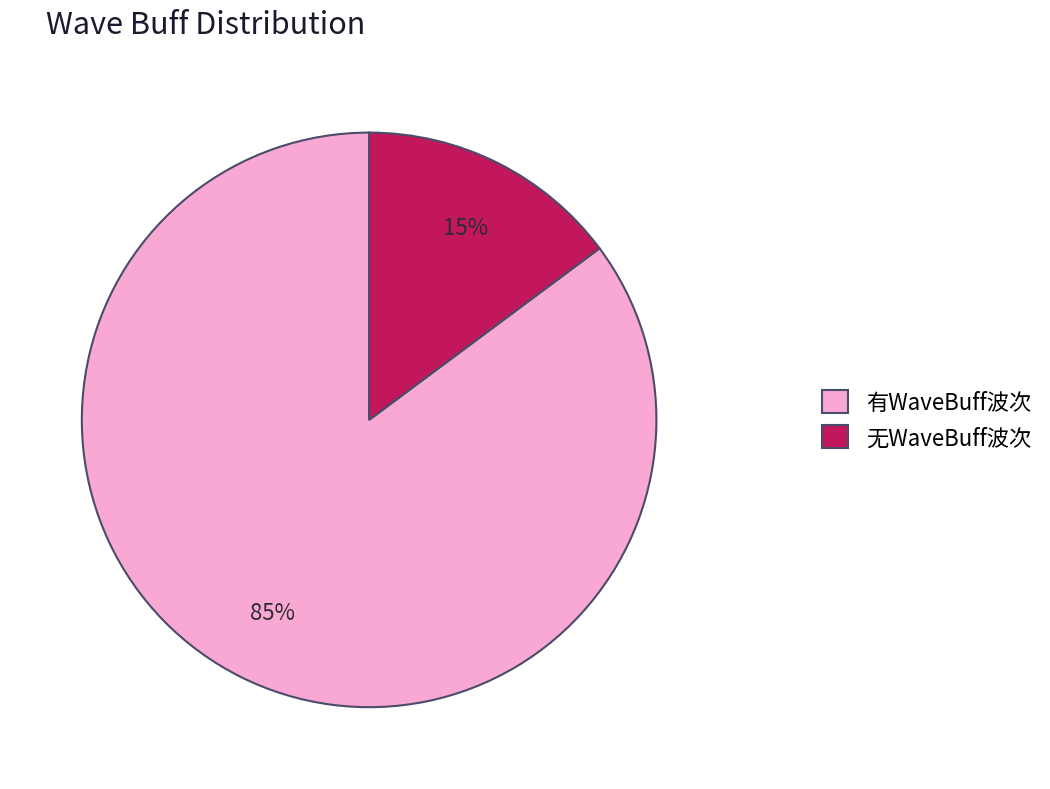

True or false: 有WaveBuff波次 accounts for 85% of the total.

True